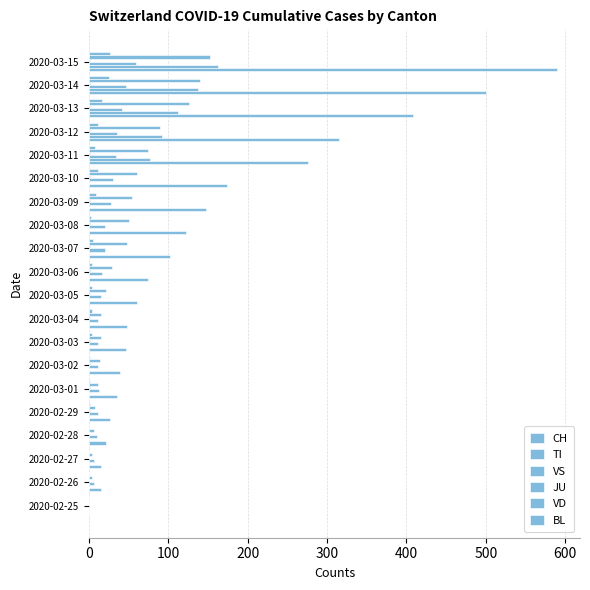

How many values in CH are above zero?

19